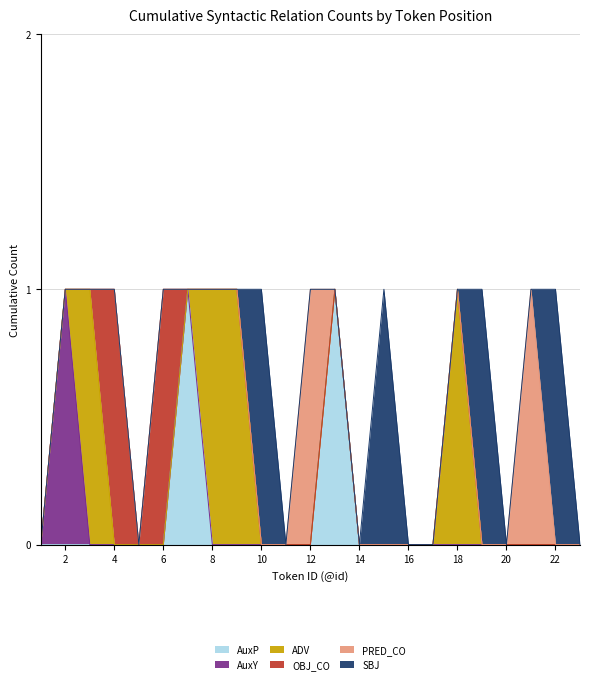

What is the difference between the maximum and minimum values in the OBJ_CO series?

1